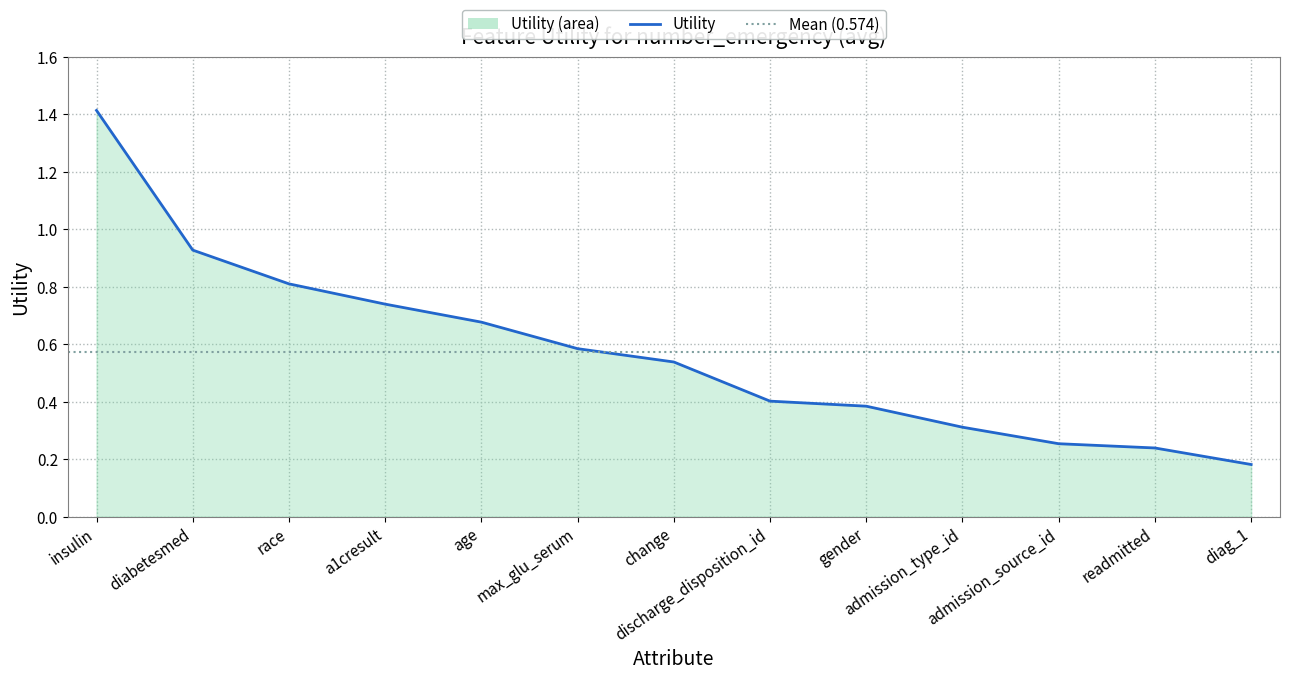

Reading left to right, list all the values displayed in this chart.

1.4	0.9	0.8	0.7	0.7	0.6	0.5	0.4	0.4	0.3	0.3	0.2	0.2